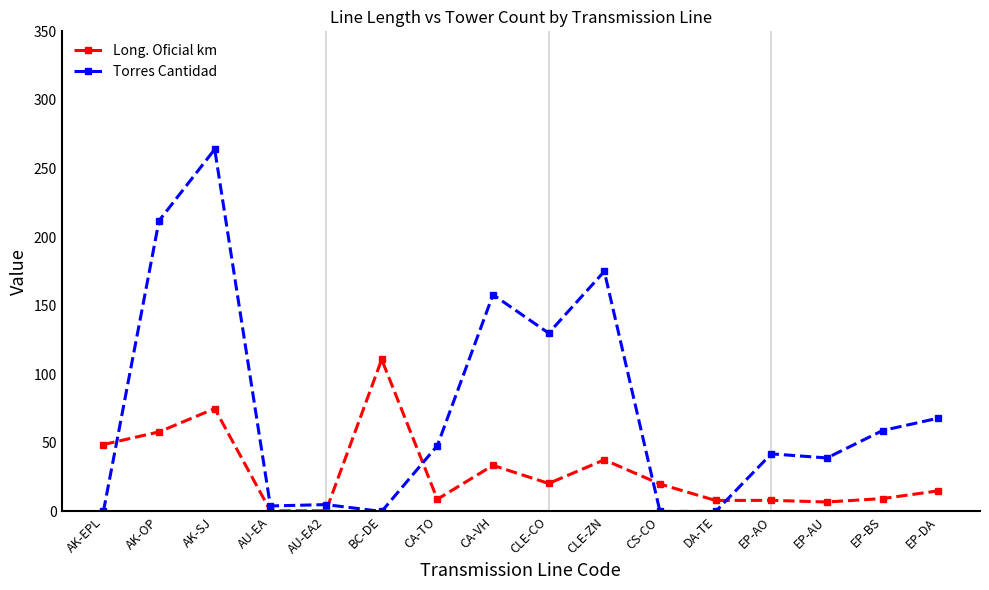

Which category has the highest value in the Long. Oficial km series?

BC-DE